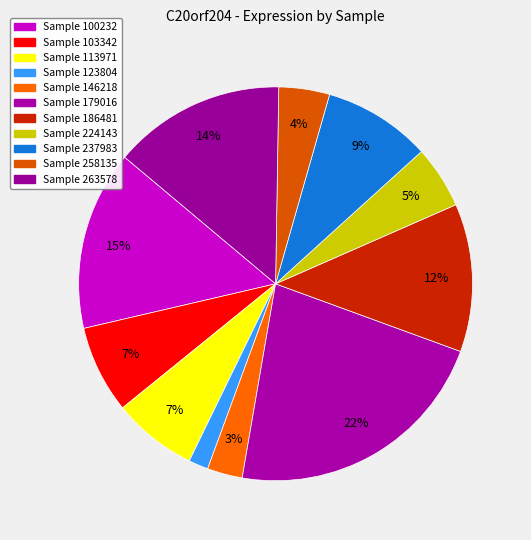

Count the number of slices in the pie.

11